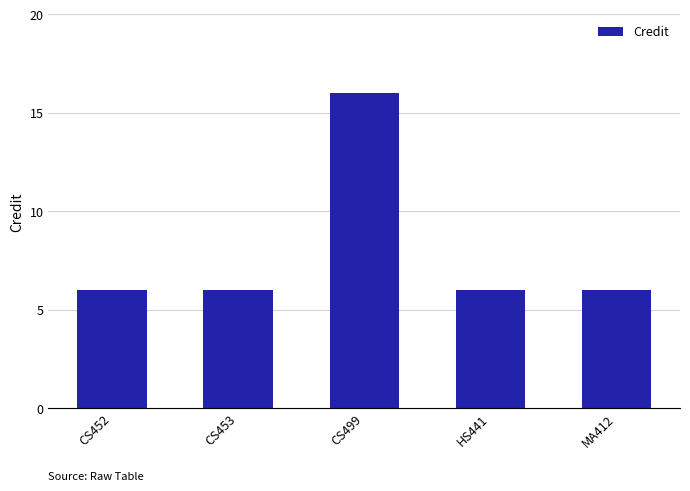

How many data points does each series have?

5